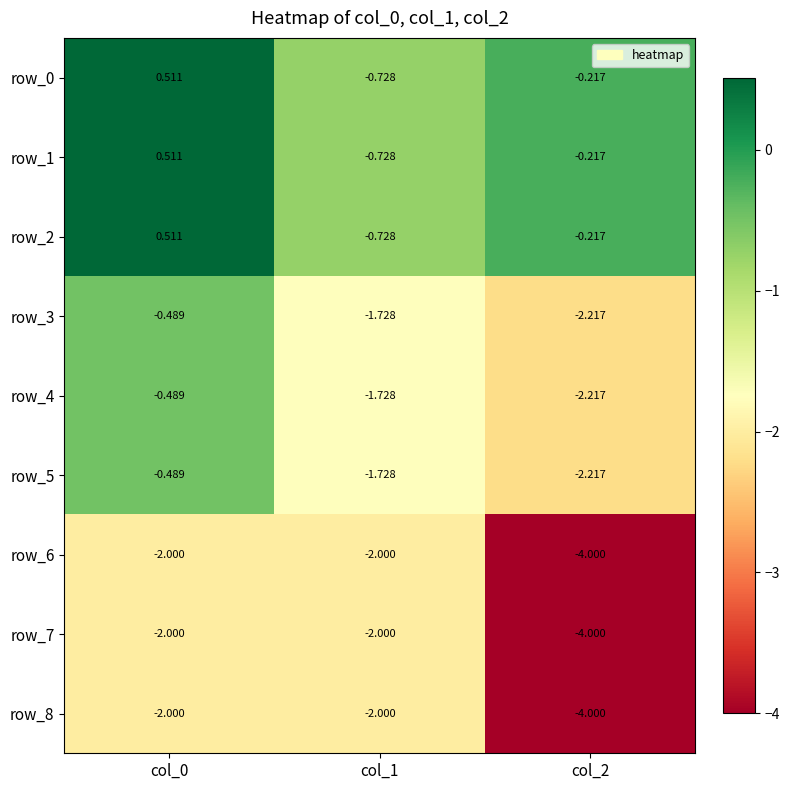

Is the value of row_5 at col_0 greater than the value of row_3 at col_1?

Yes